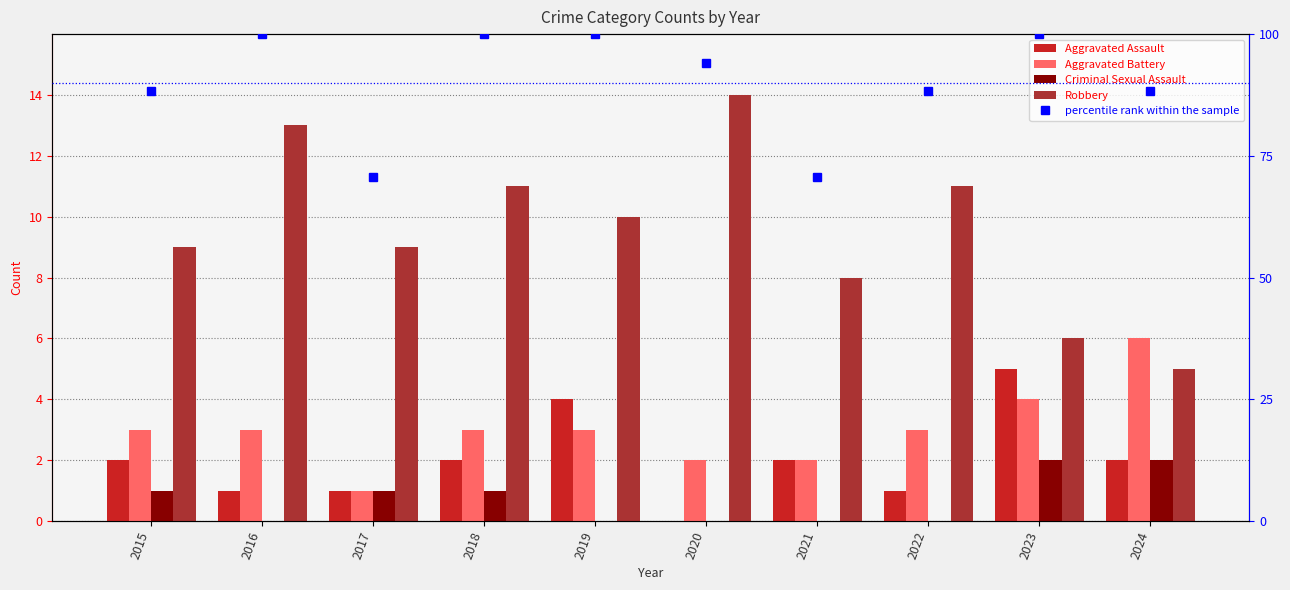

What is the lowest value of the Robbery series?

5.0